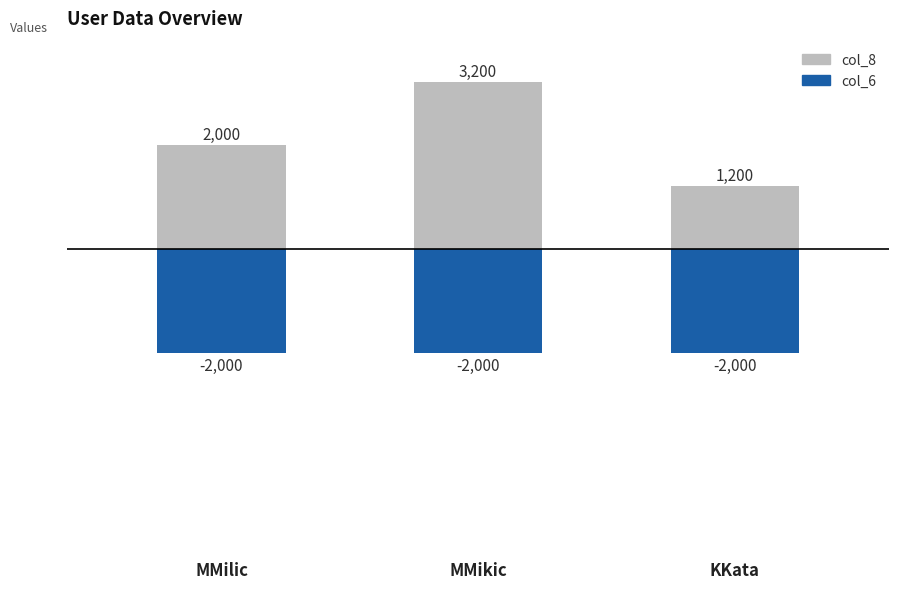

Between MMikic and KKata, which is larger?

MMikic